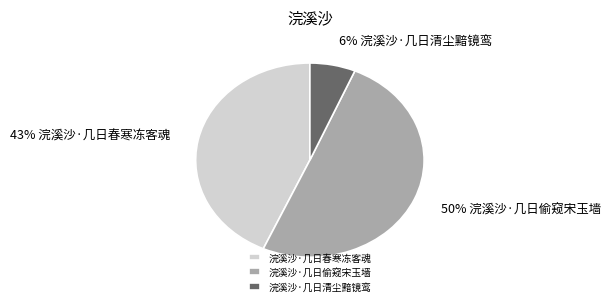

Which category accounts for the majority?

浣溪沙·几日偷窥宋玉墙